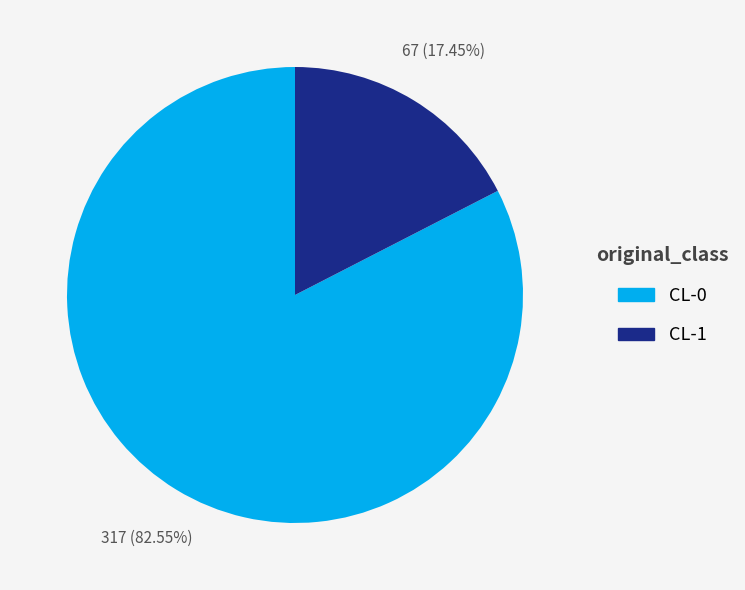

True or false: CL-0 accounts for 83% of the total.

True